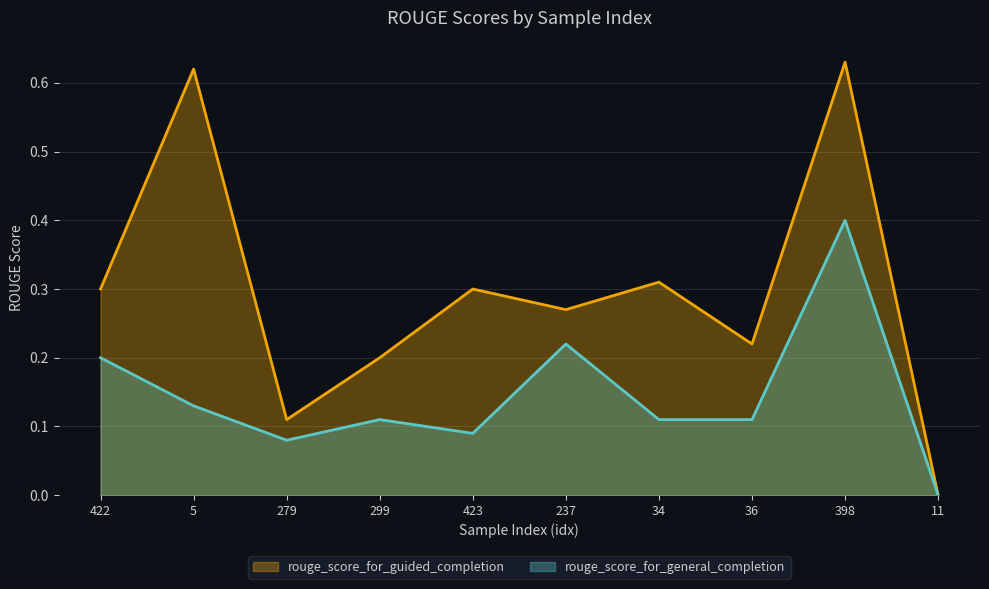

True or false: rouge_score_for_general_completion and rouge_score_for_guided_completion cross at least once.

False